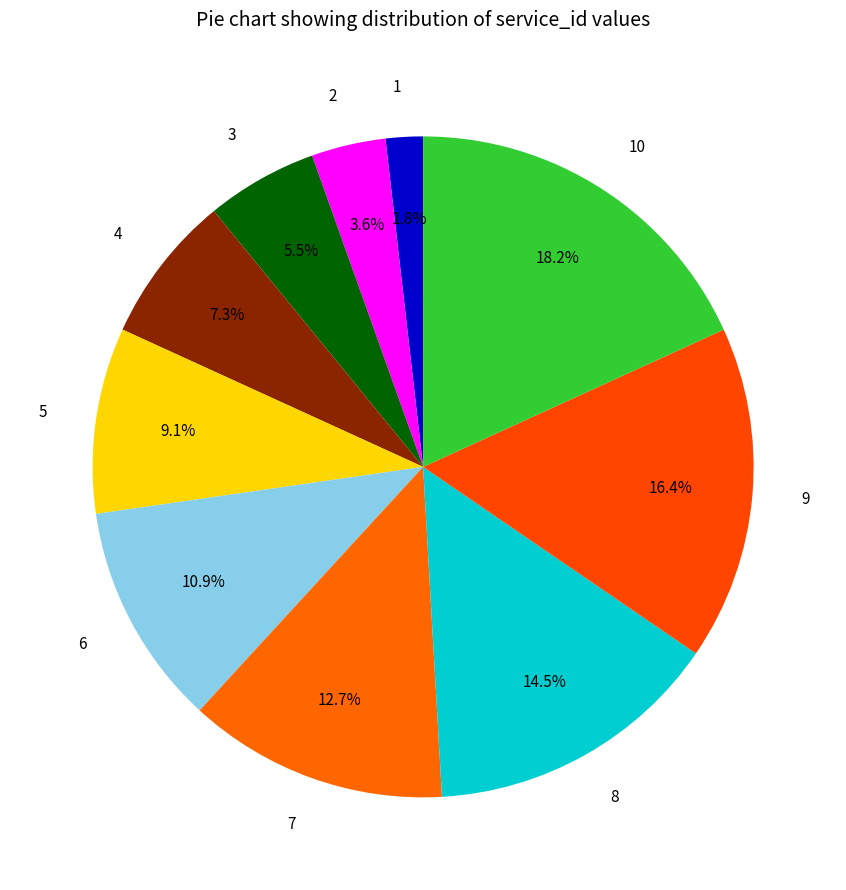

To the nearest percent, what percentage of the pie is 6?

11%